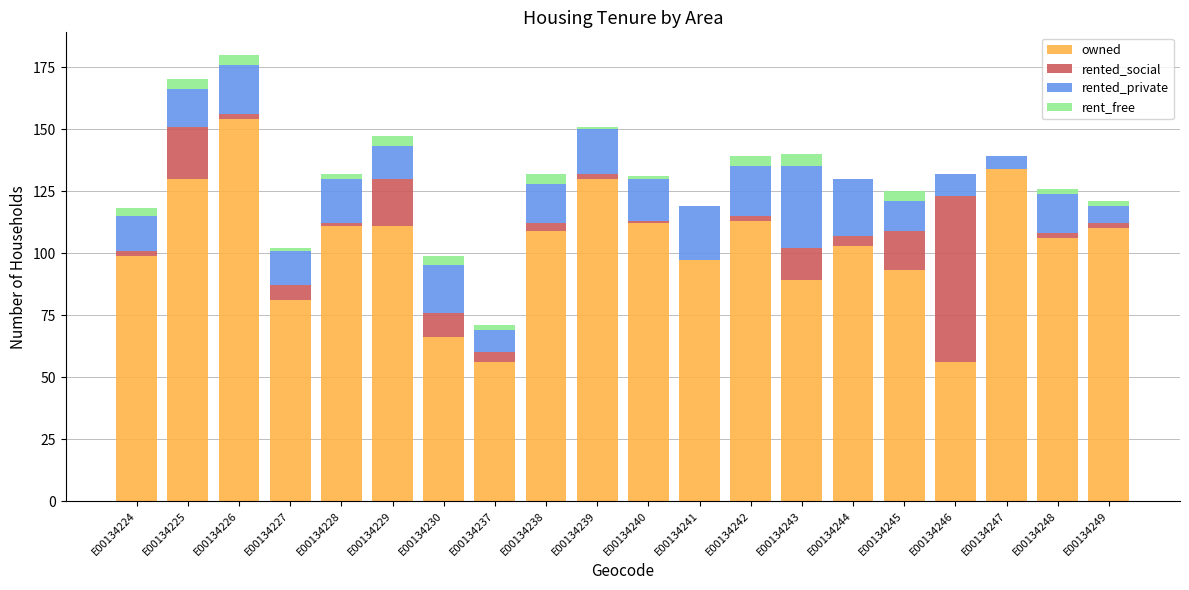

What is the sum of all owned values?

2060